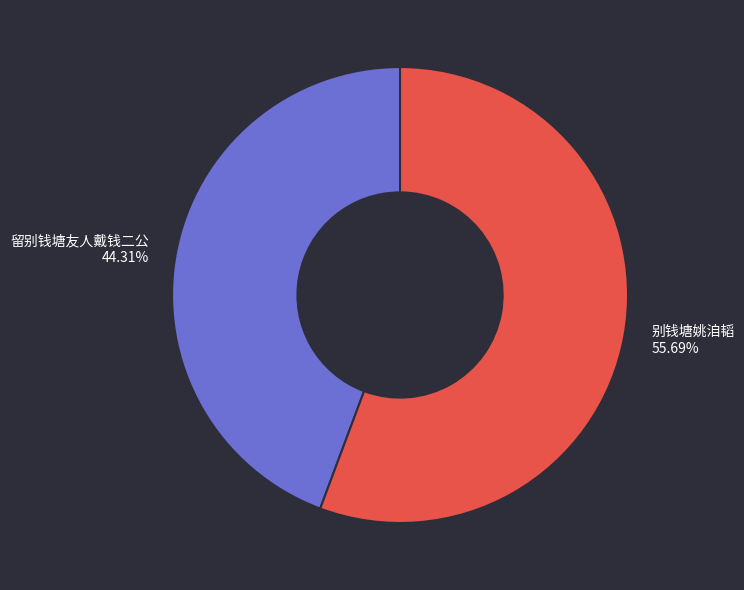

The 留别钱塘友人戴钱二公 slice represents 59% of the pie. True or false?

False